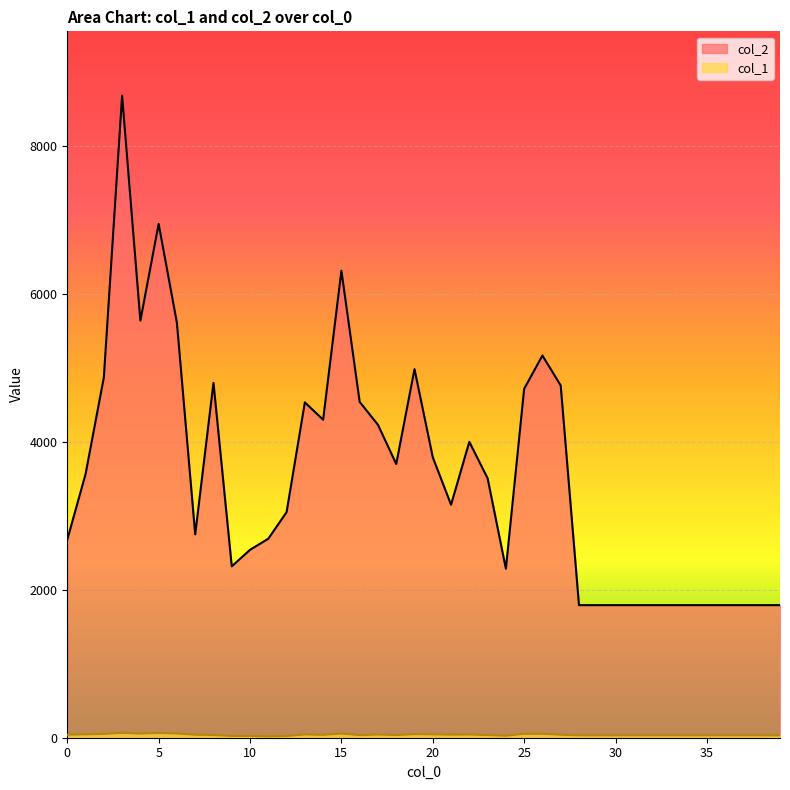

How many data points in col_2 are above 3507?

19